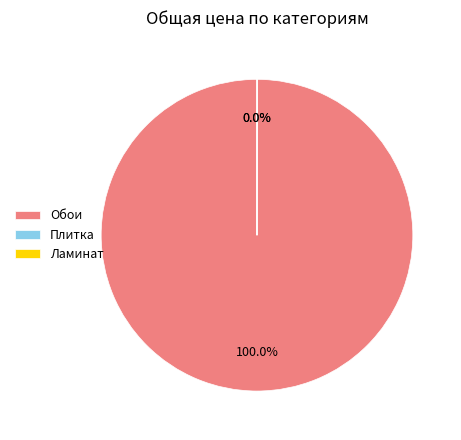

Is it true that Обои is 100% of the pie?

True